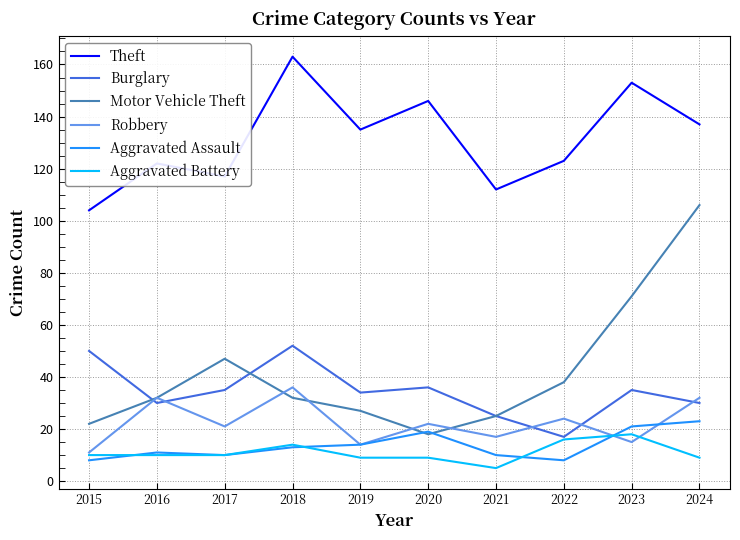

At which label does Theft reach its peak?

2018